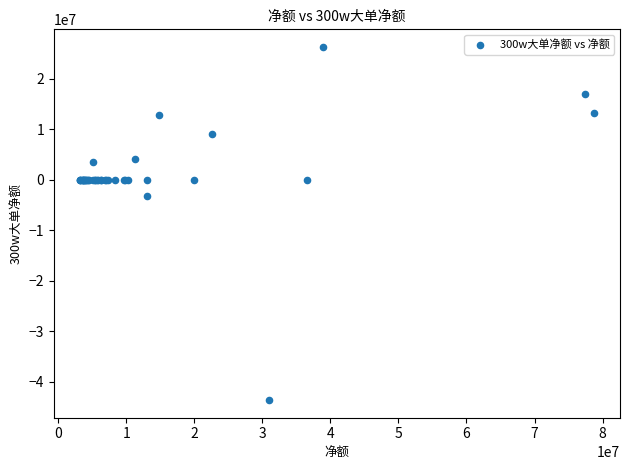

What Y value in the scatter plot is closest to -8639721?

-3262820